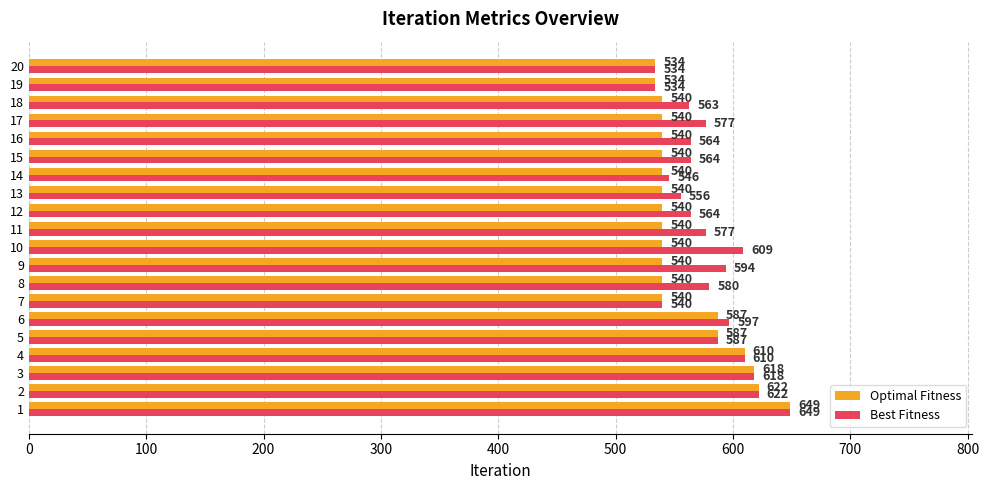

Between 13 and 18, which series saw the biggest shift?

Best Fitness